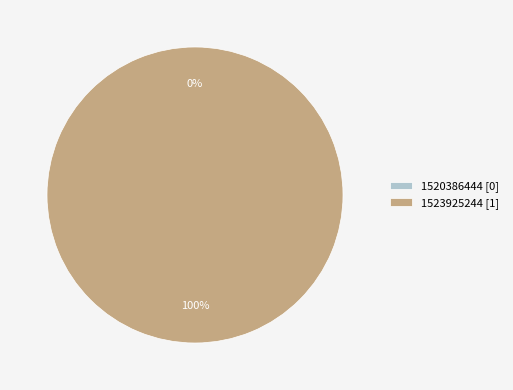

Is it true that 1523925244 is 100% of the pie?

True